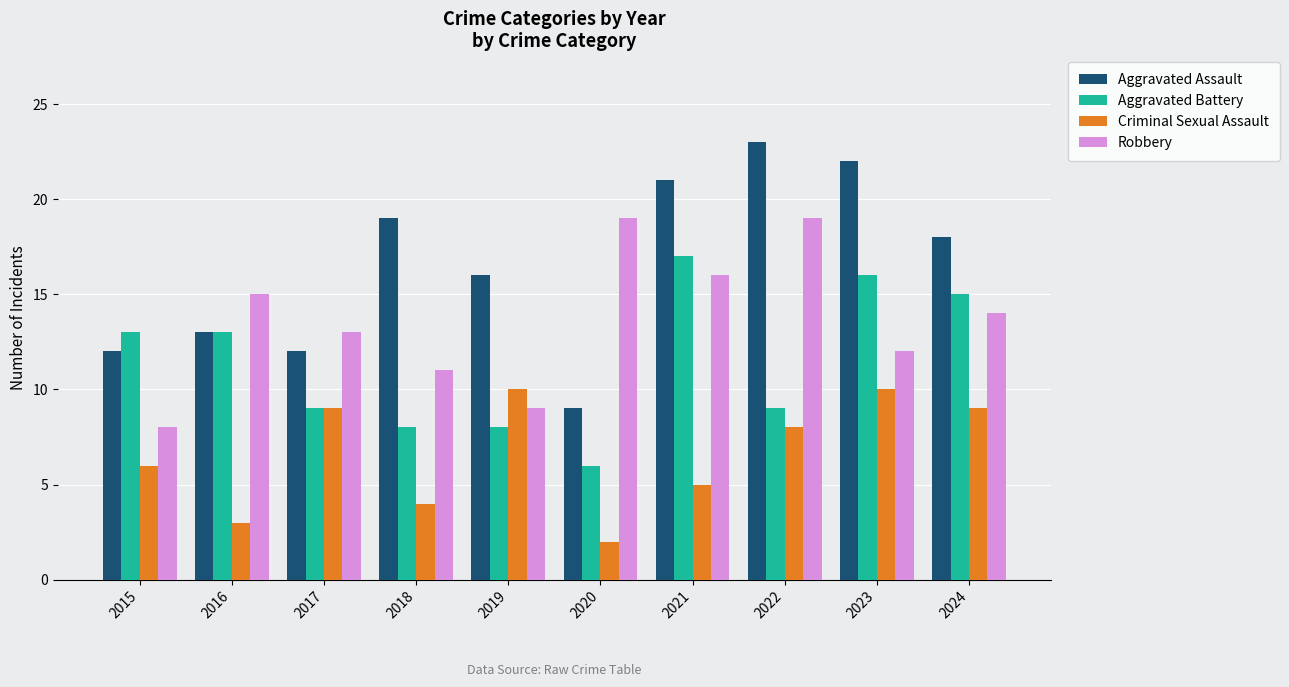

Reading right to left, extract all data points from this chart.

Aggravated Assault: 2024=18	2023=22	2022=23	2021=21	2020=9	2019=16	2018=19	2017=12	2016=13	2015=12
Aggravated Battery: 2024=15	2023=16	2022=9	2021=17	2020=6	2019=8	2018=8	2017=9	2016=13	2015=13
Criminal Sexual Assault: 2024=9	2023=10	2022=8	2021=5	2020=2	2019=10	2018=4	2017=9	2016=3	2015=6
Robbery: 2024=14	2023=12	2022=19	2021=16	2020=19	2019=9	2018=11	2017=13	2016=15	2015=8